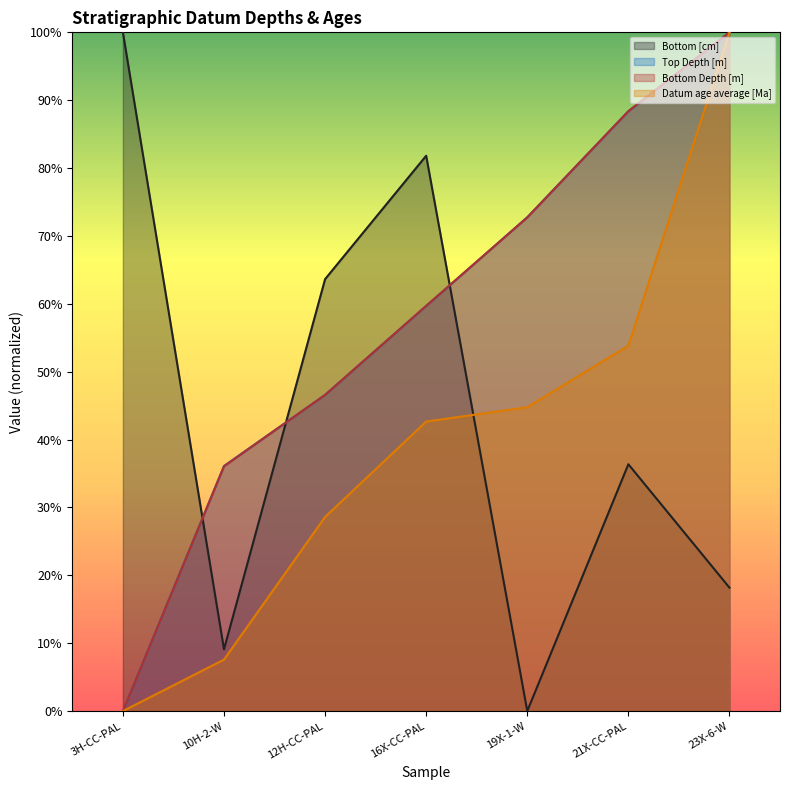

How many values in the Bottom [cm] series exceed 72?

4